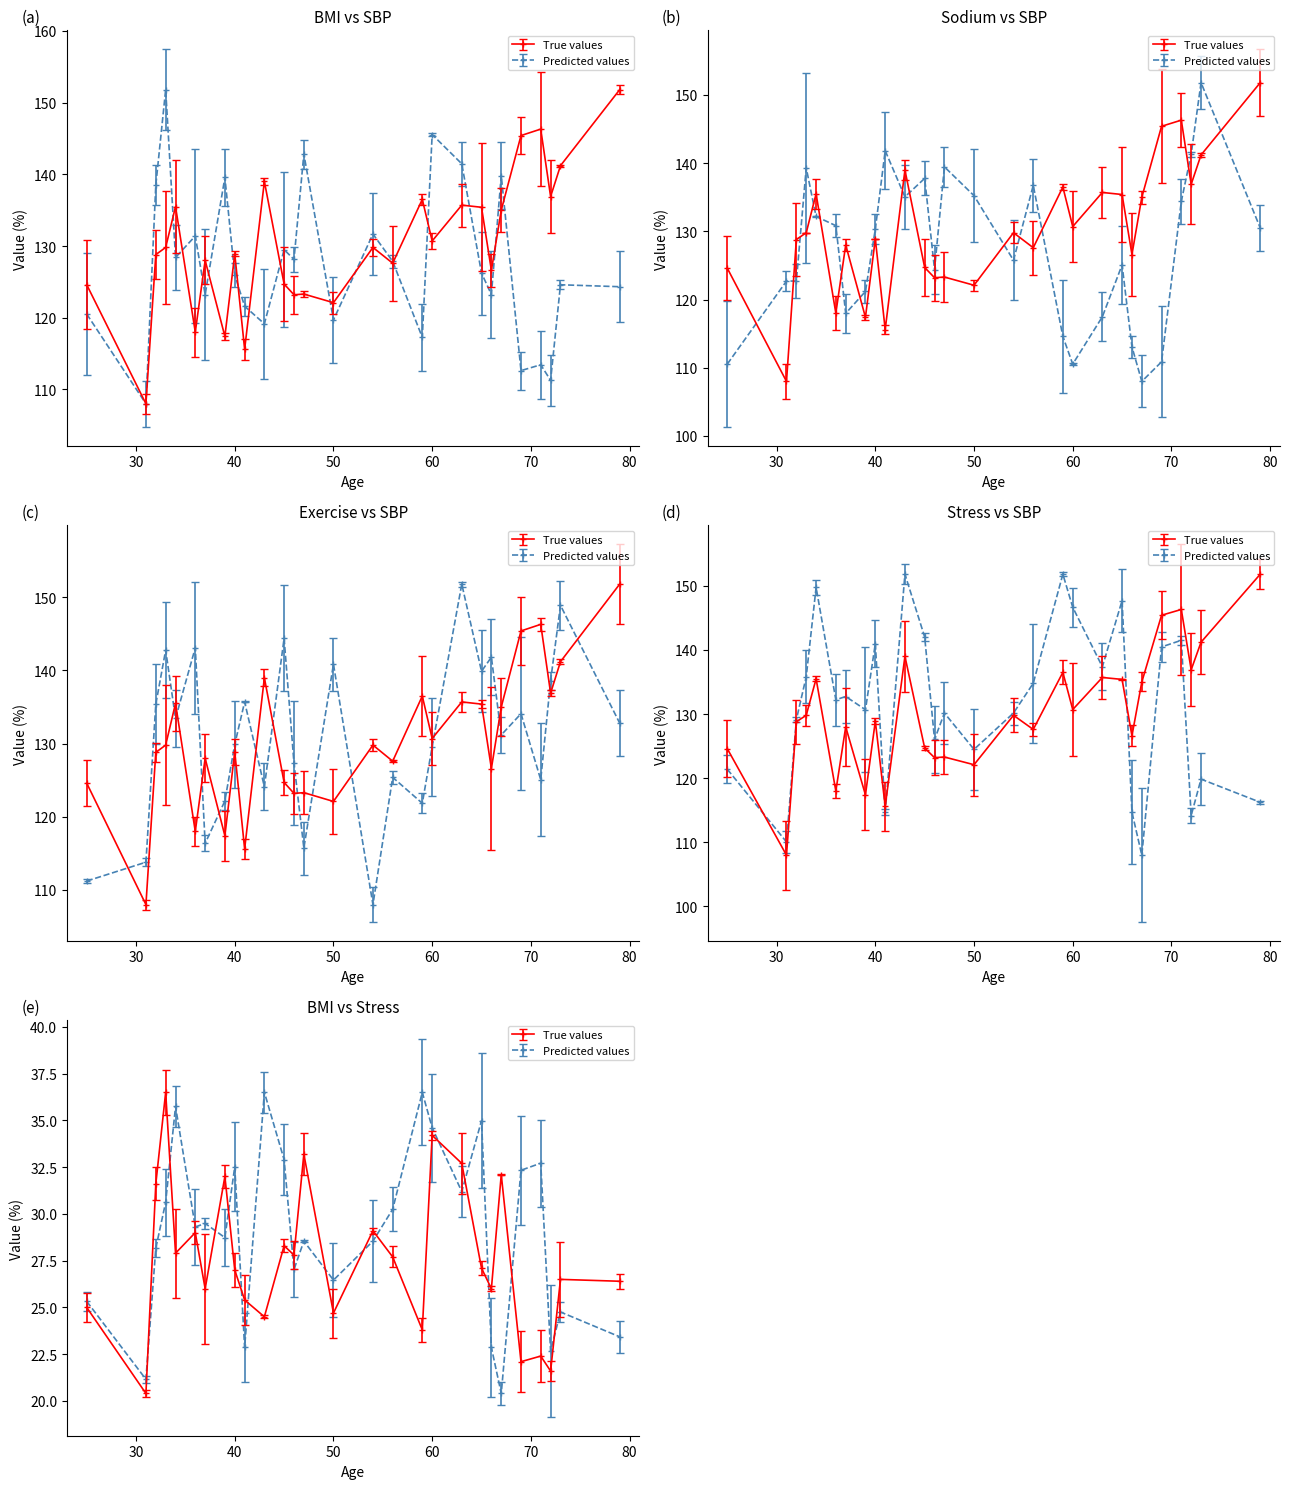

At how many categories does at least one series exceed 134?

23